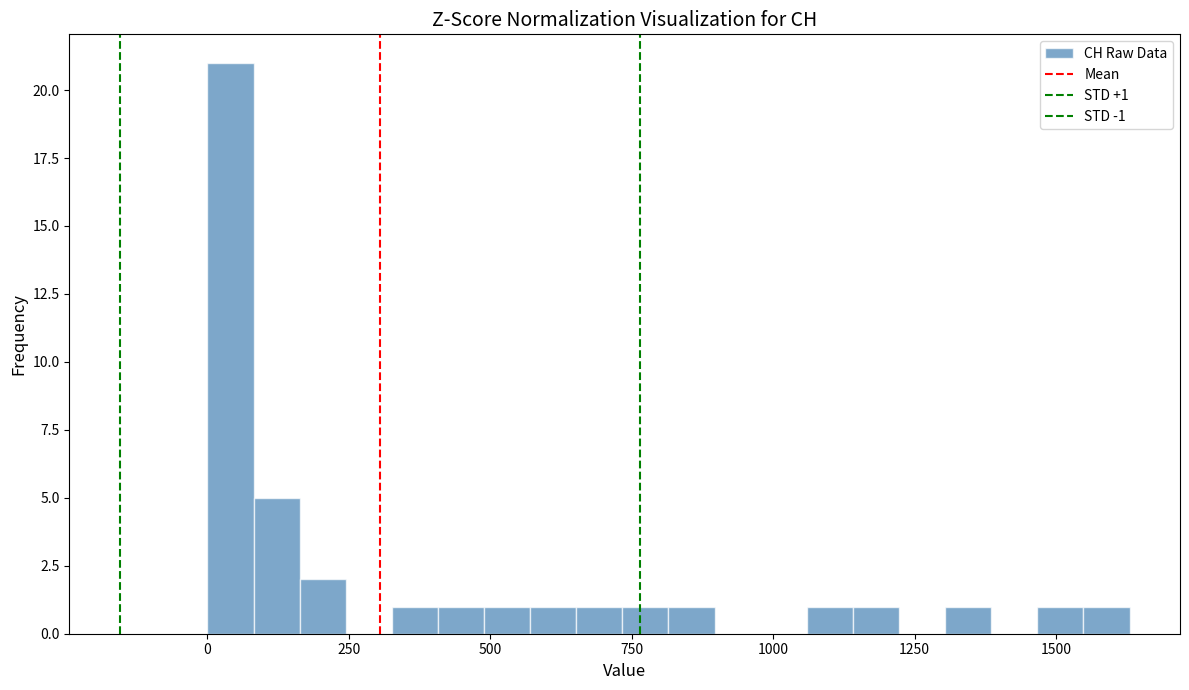

Around what value on the x-axis is the tallest bar? Give the approximate position of its centre, as read against the axis.

50